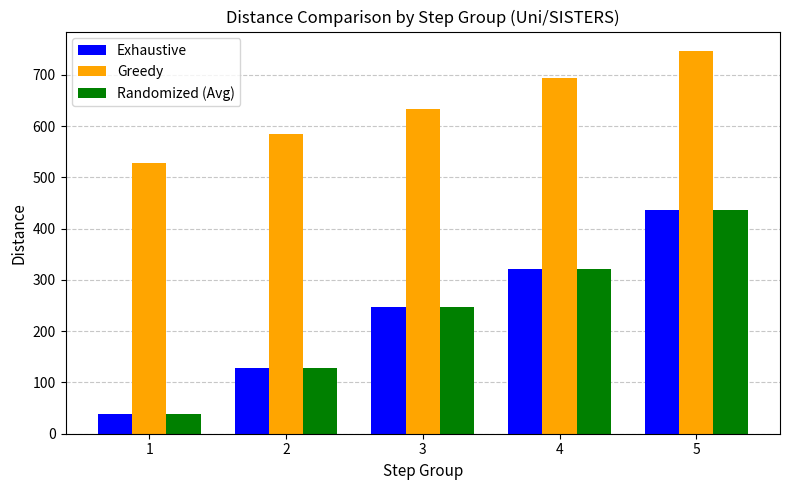

What is the spread (max minus min) of values at 5?

310.4